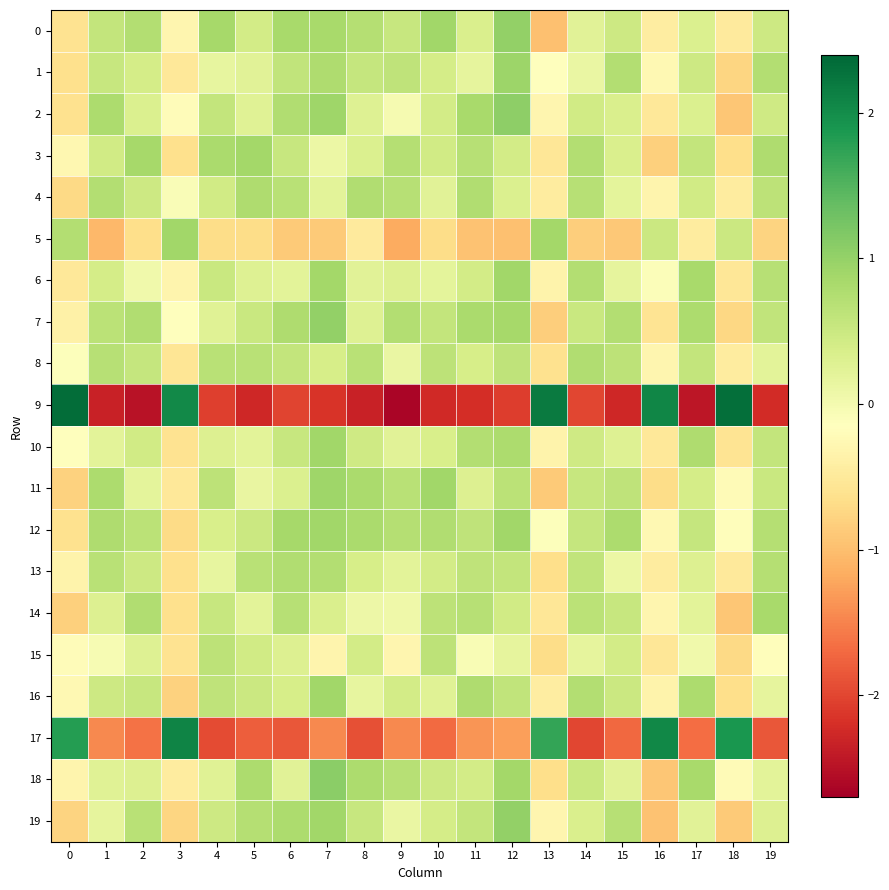

How many distinct data groups are displayed?

20